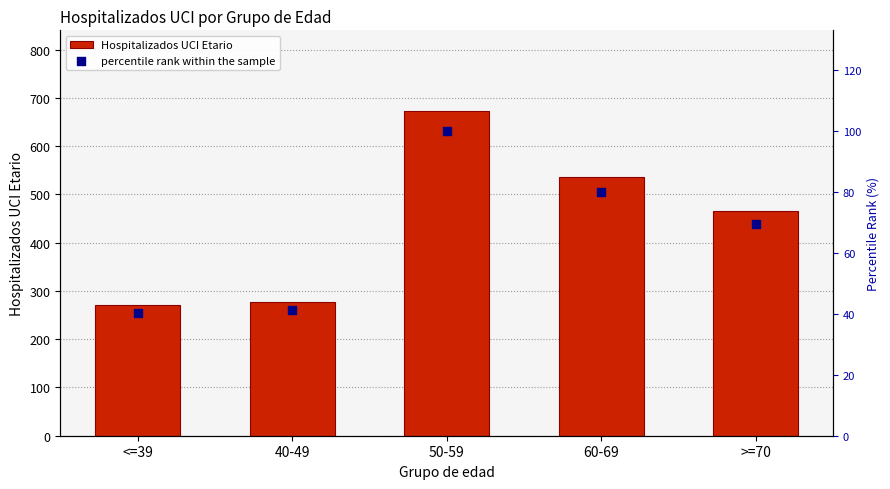

Which series has the widest spread of Y values?

Hospitalizados UCI Etario